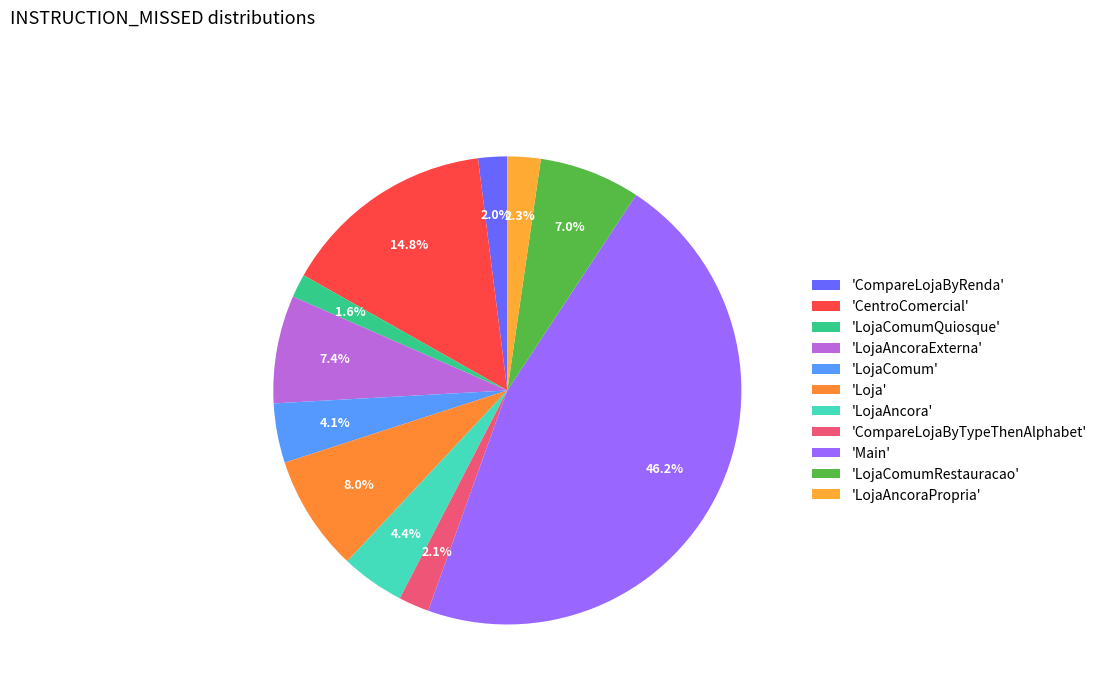

Does any single category account for the majority?

No